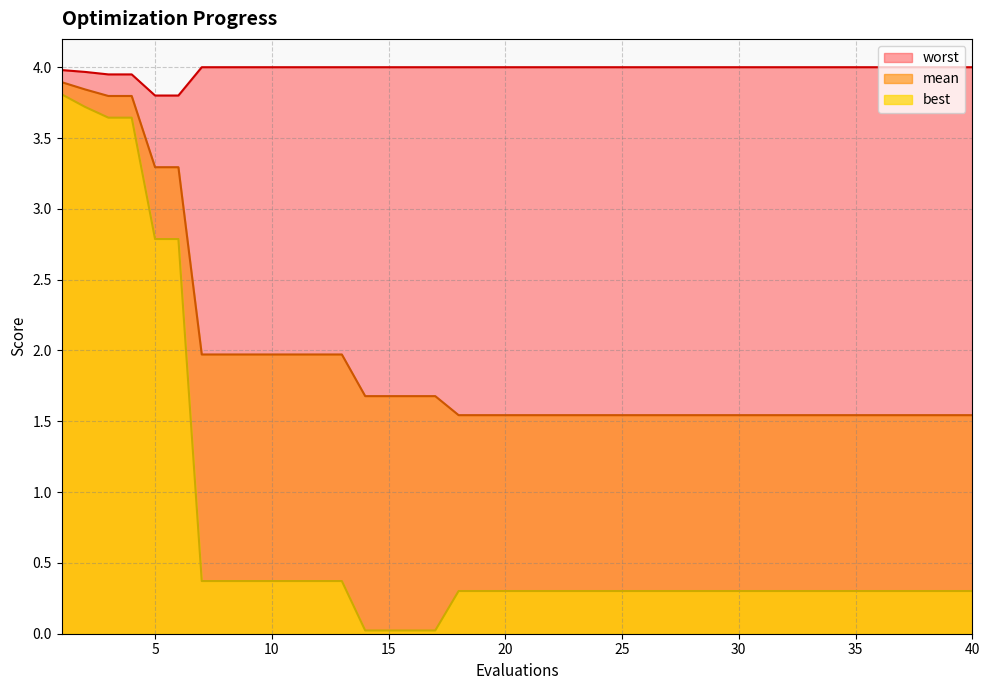

True or false: mean and best cross at least once.

False